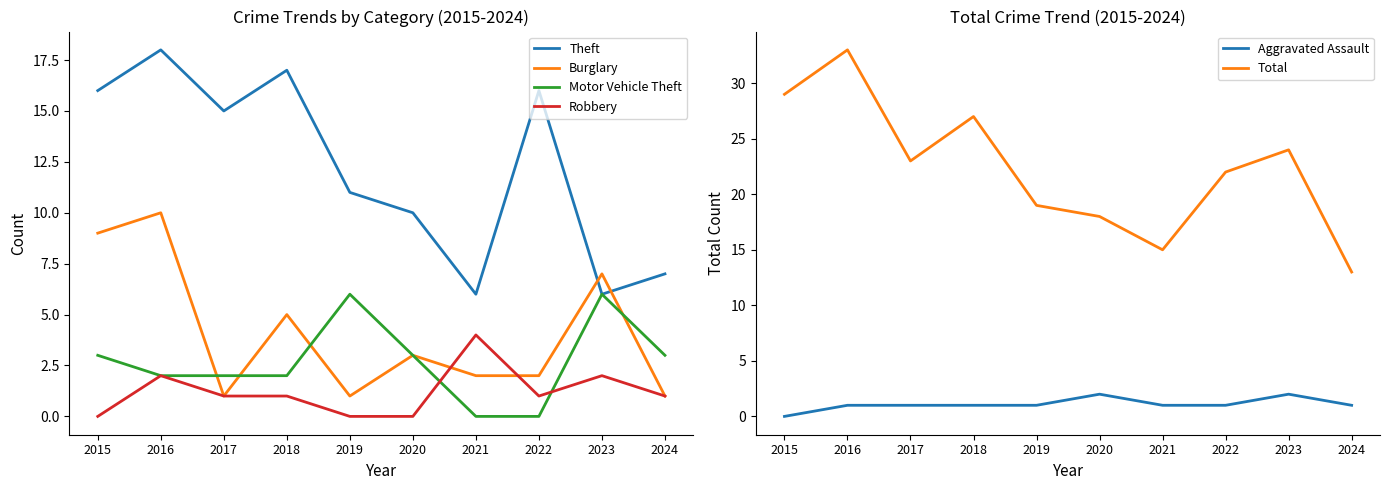

What is the approximate value of Robbery at 2022?

1